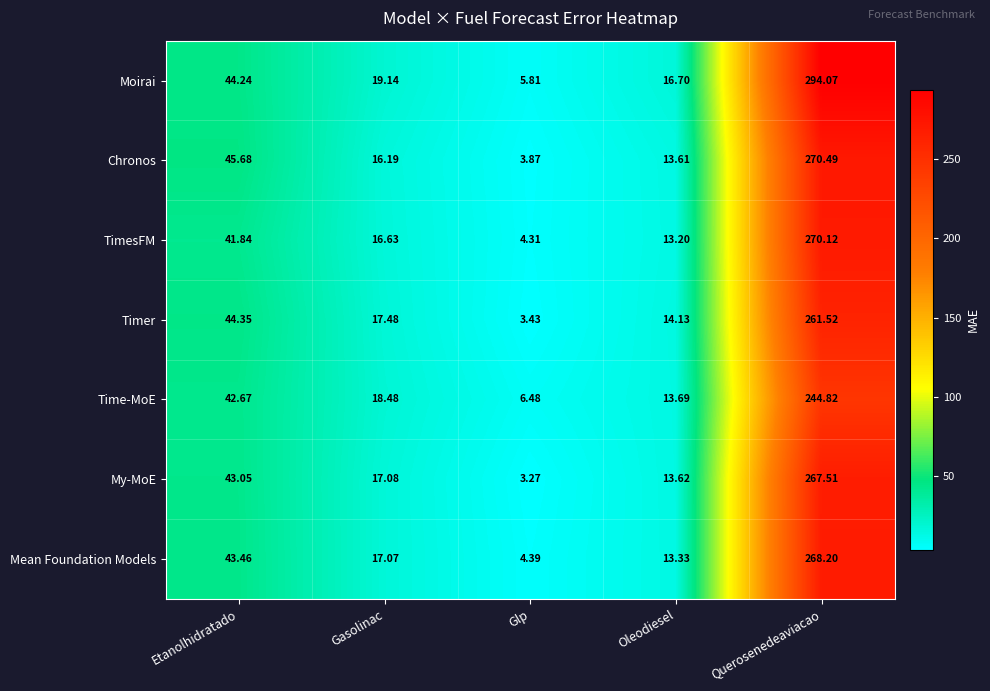

Which series has the widest spread of values?

Moirai